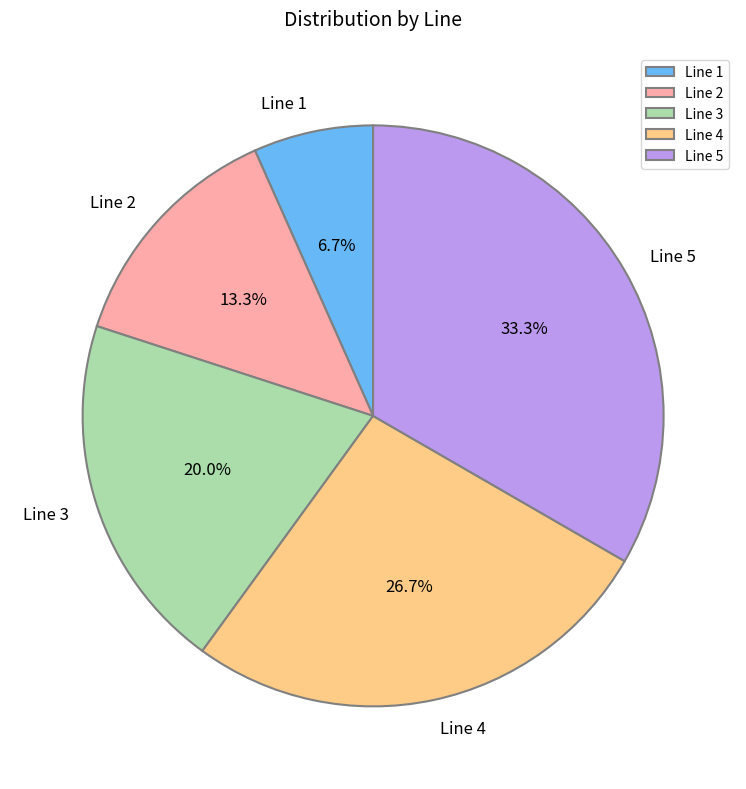

How many segments does this pie chart have?

5